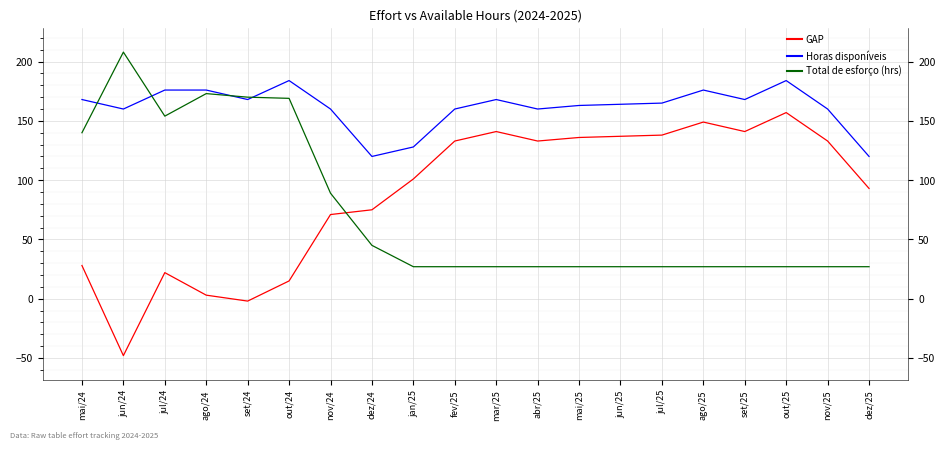

How many categories are shown in the chart?

20